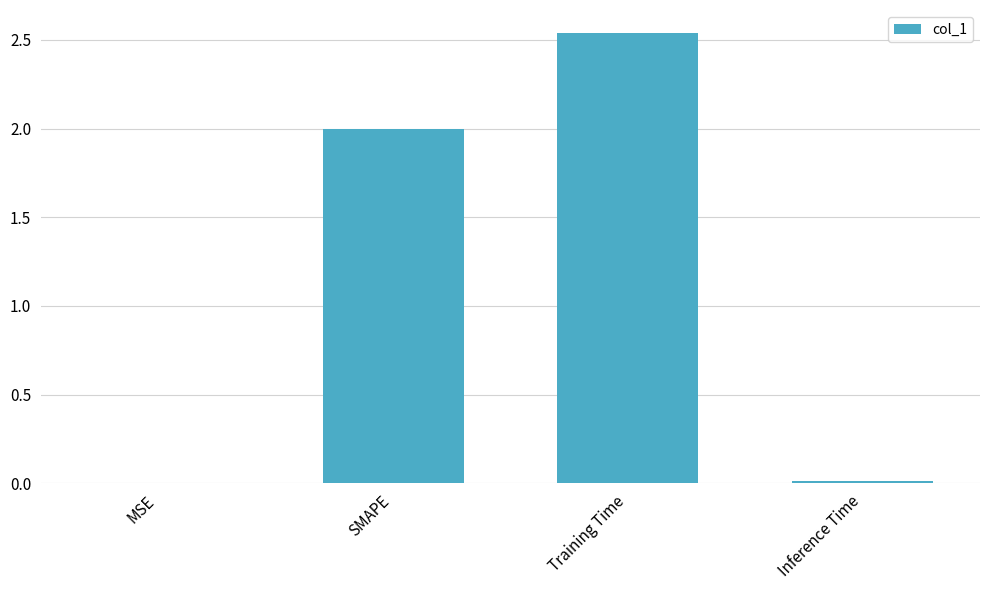

Count the number of data series in this chart.

1